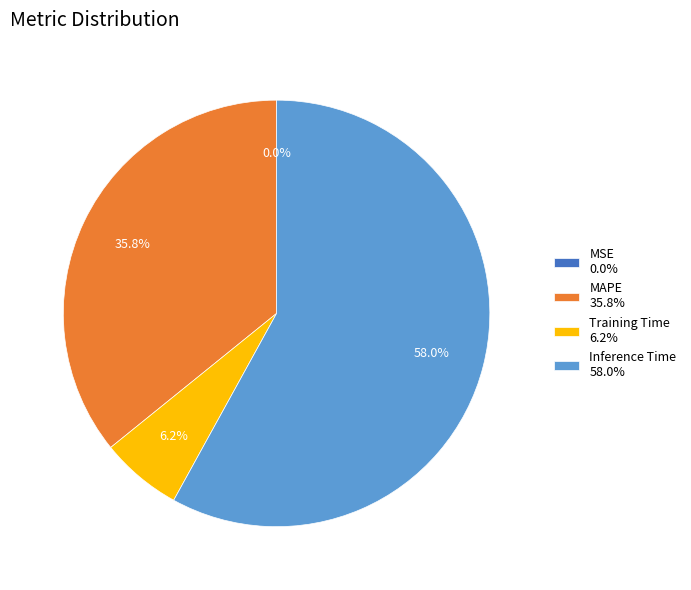

Which category has the biggest portion of the pie?

Inference Time 58.0%